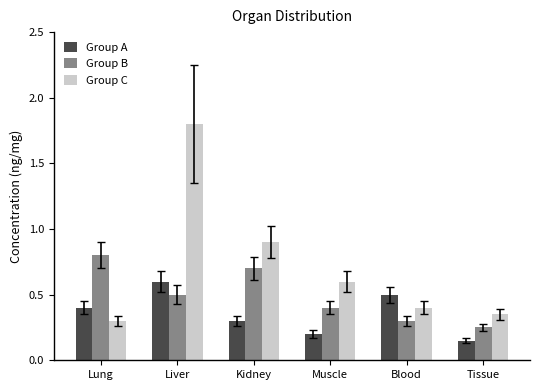

What is the label of the 5th bar from the right?

Liver